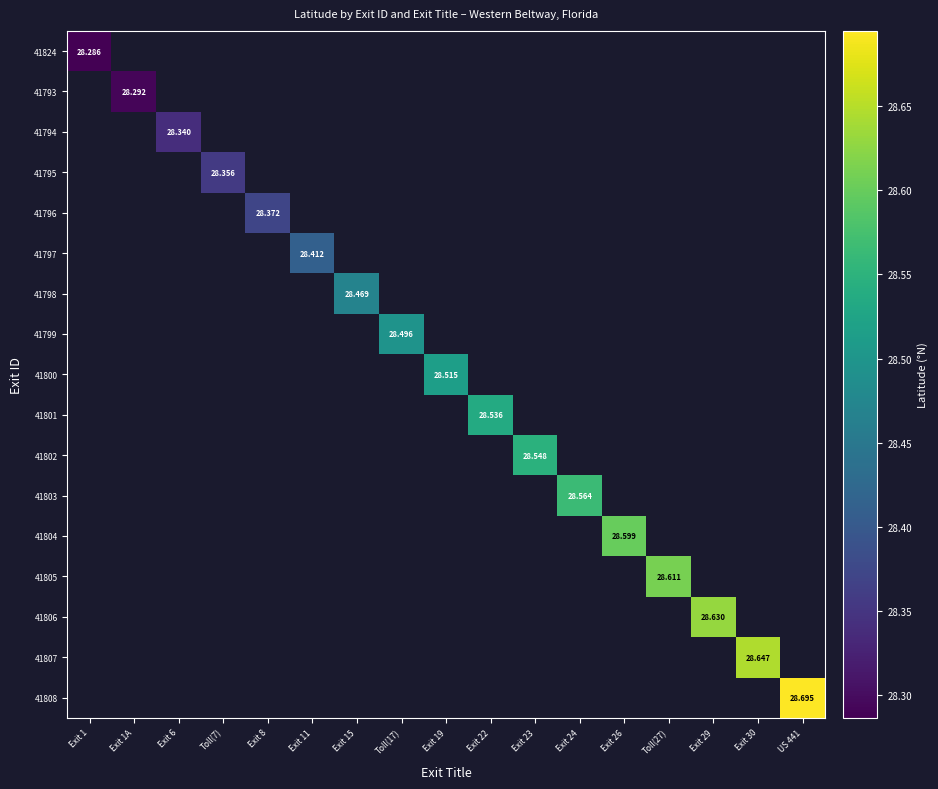

Count the number of categories in the chart.

17